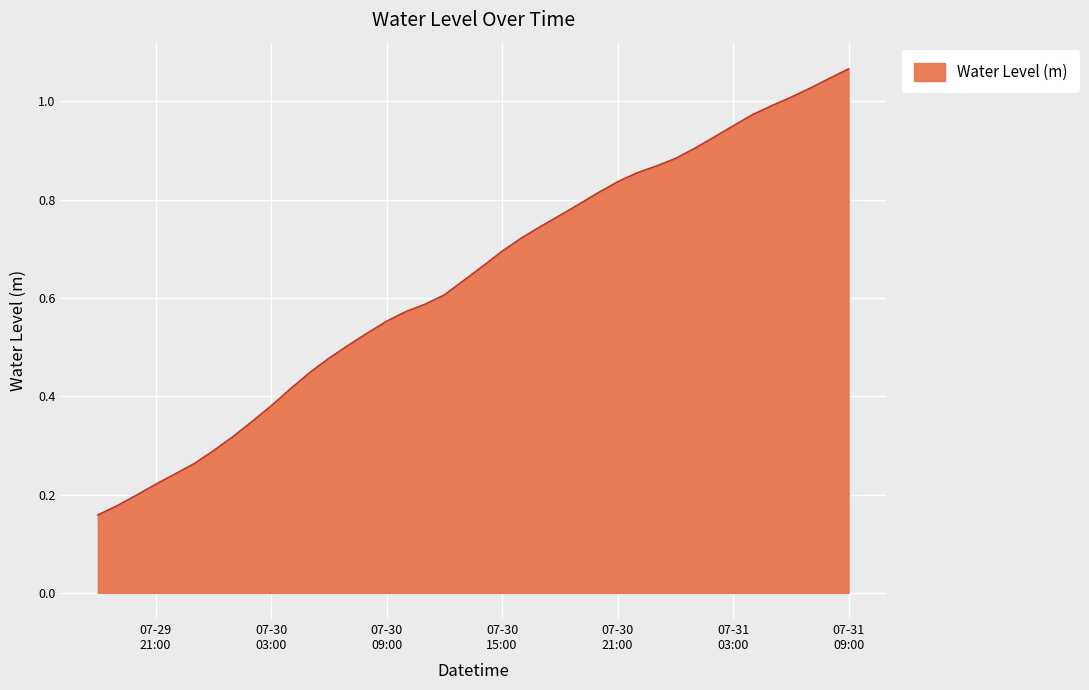

How many lines are shown in the chart?

1